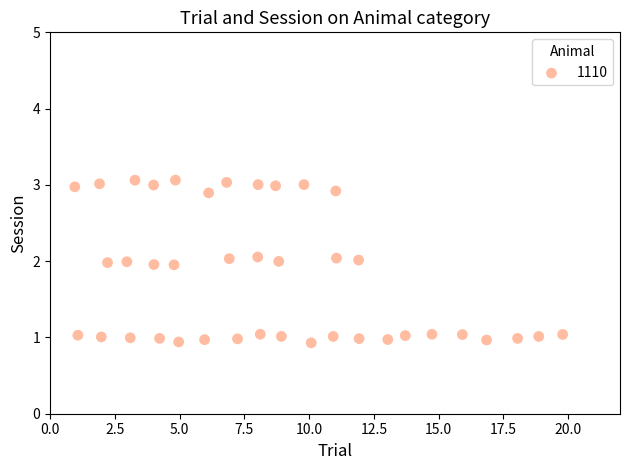

What is the range of X values (max minus min)?

18.8